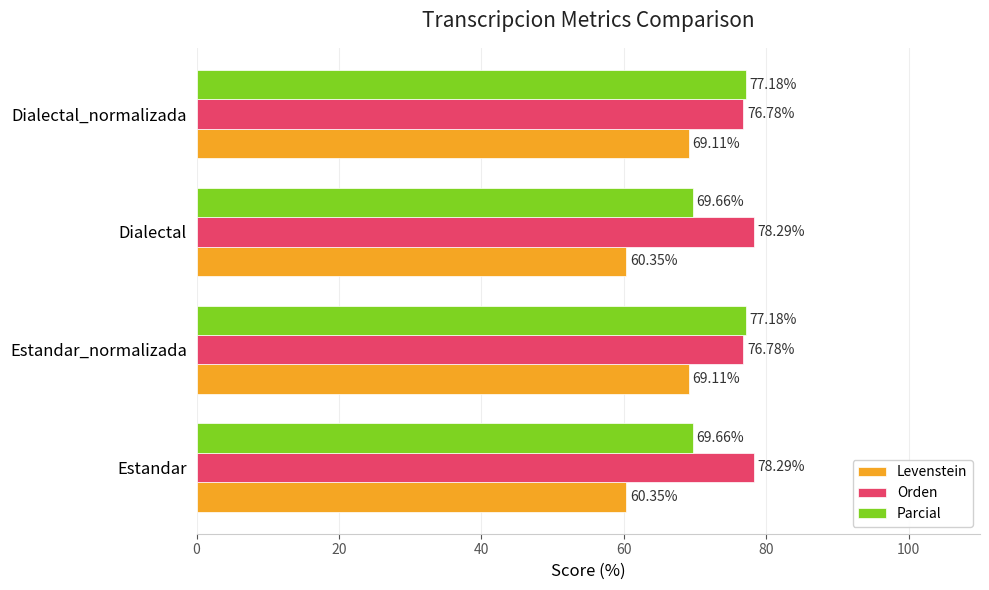

At how many categories does at least one series exceed 60?

4